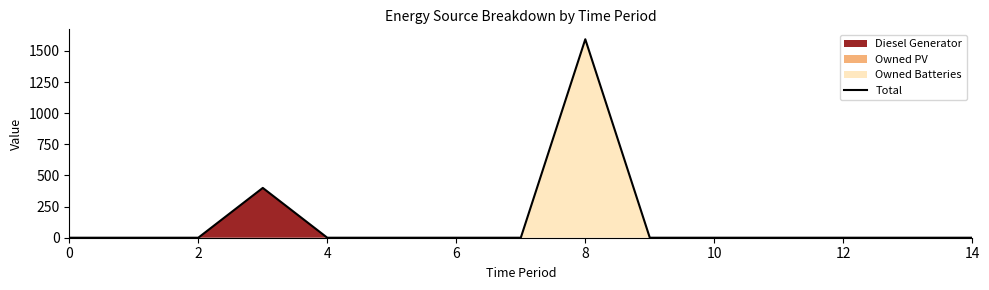

What is the label of the 3rd point from the right?

12